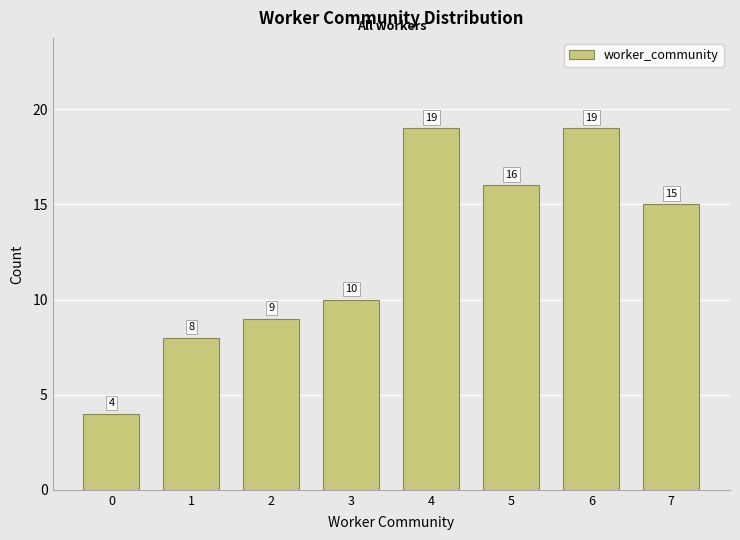

Reading right to left, extract all data points from this chart.

15	19	16	19	10	9	8	4